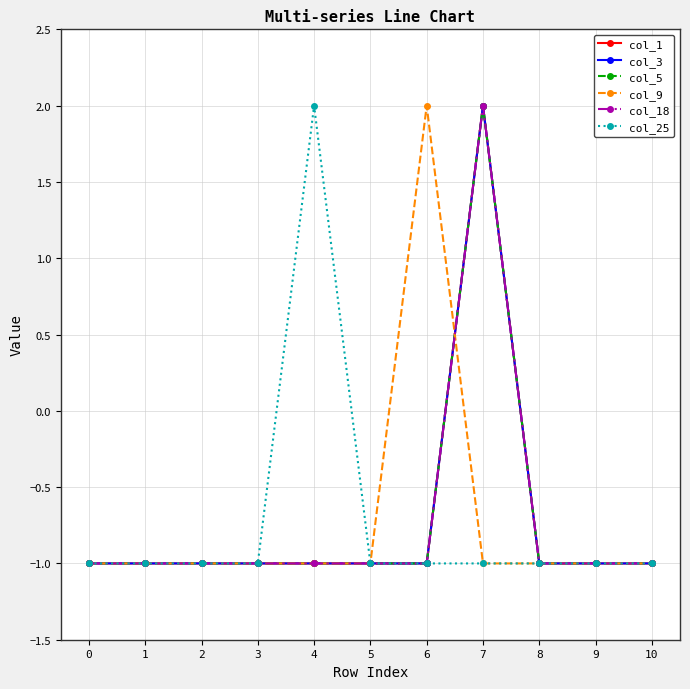

What is the sum of all col_3 values?

-8